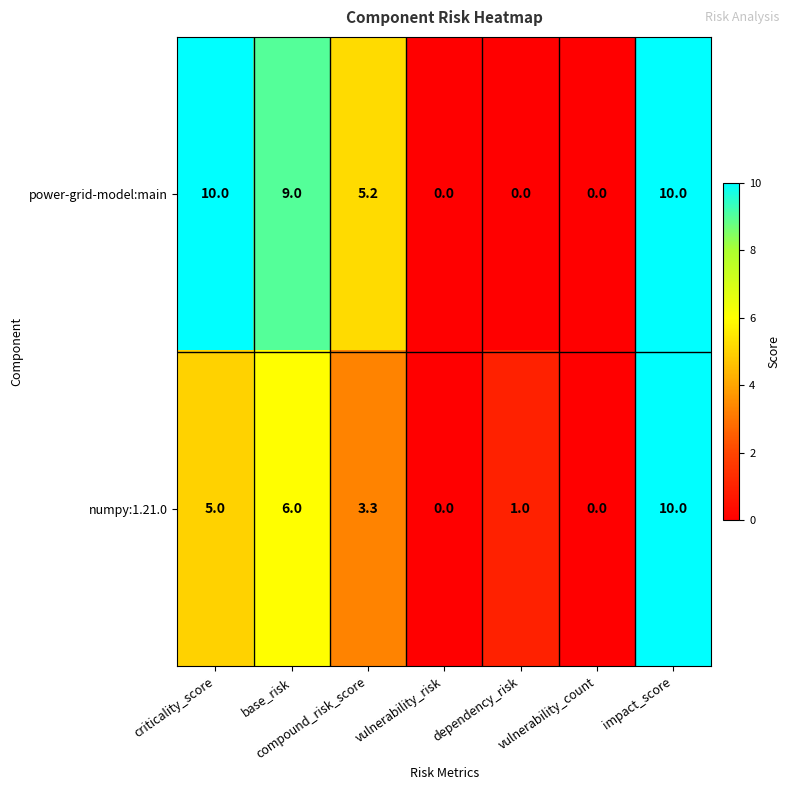

At which label is numpy:1.21.0 closest to 5?

criticality_score